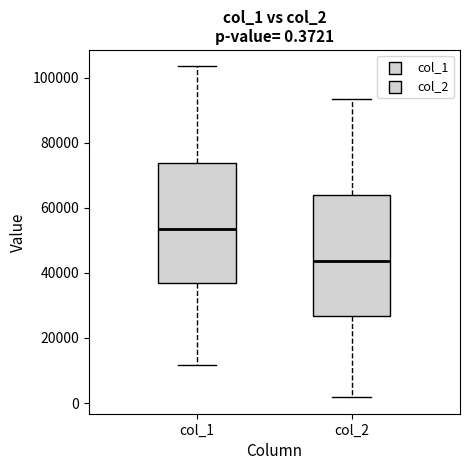

Which box's median line is the lowest?

col_2